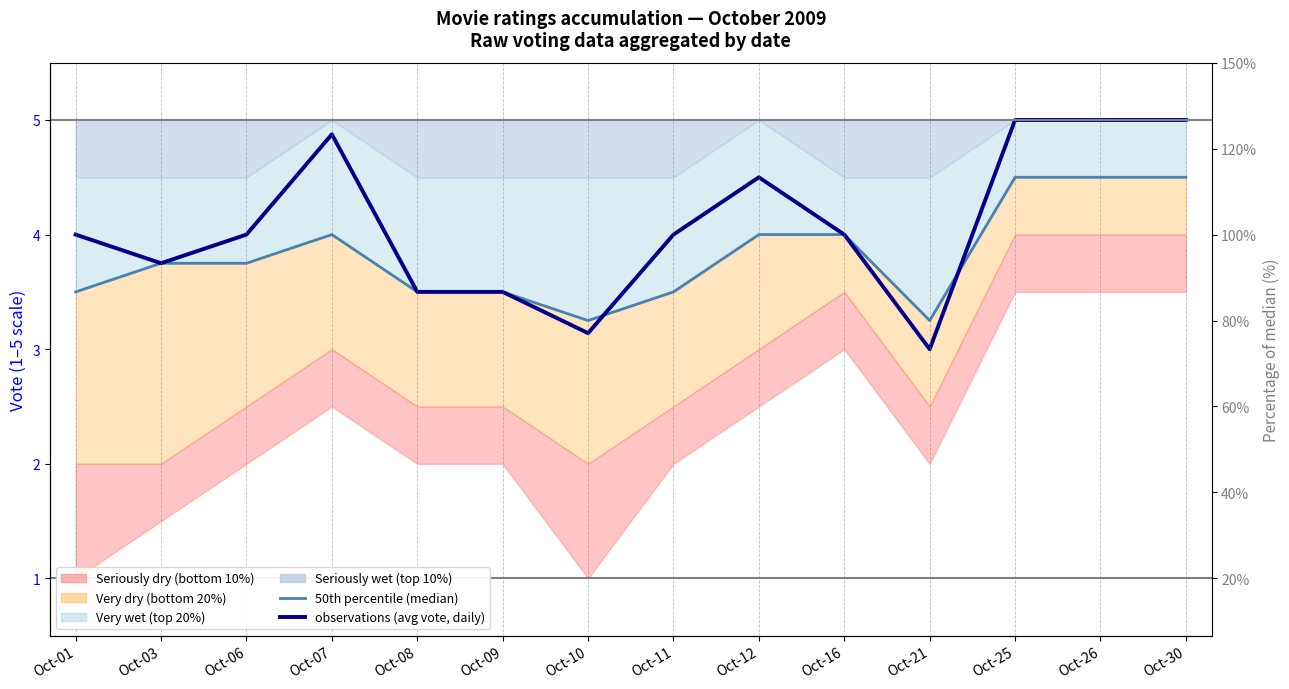

What is the difference between the highest and lowest values at Oct-06?

0.2